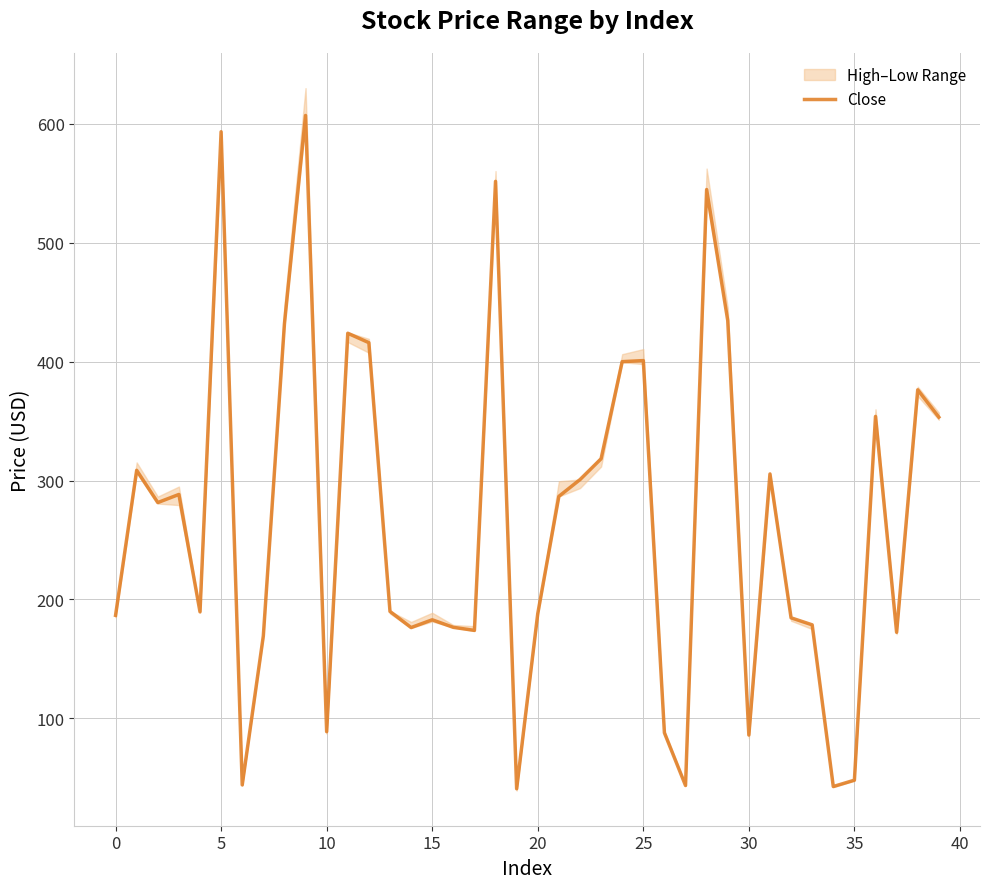

How many values are below 281?

20